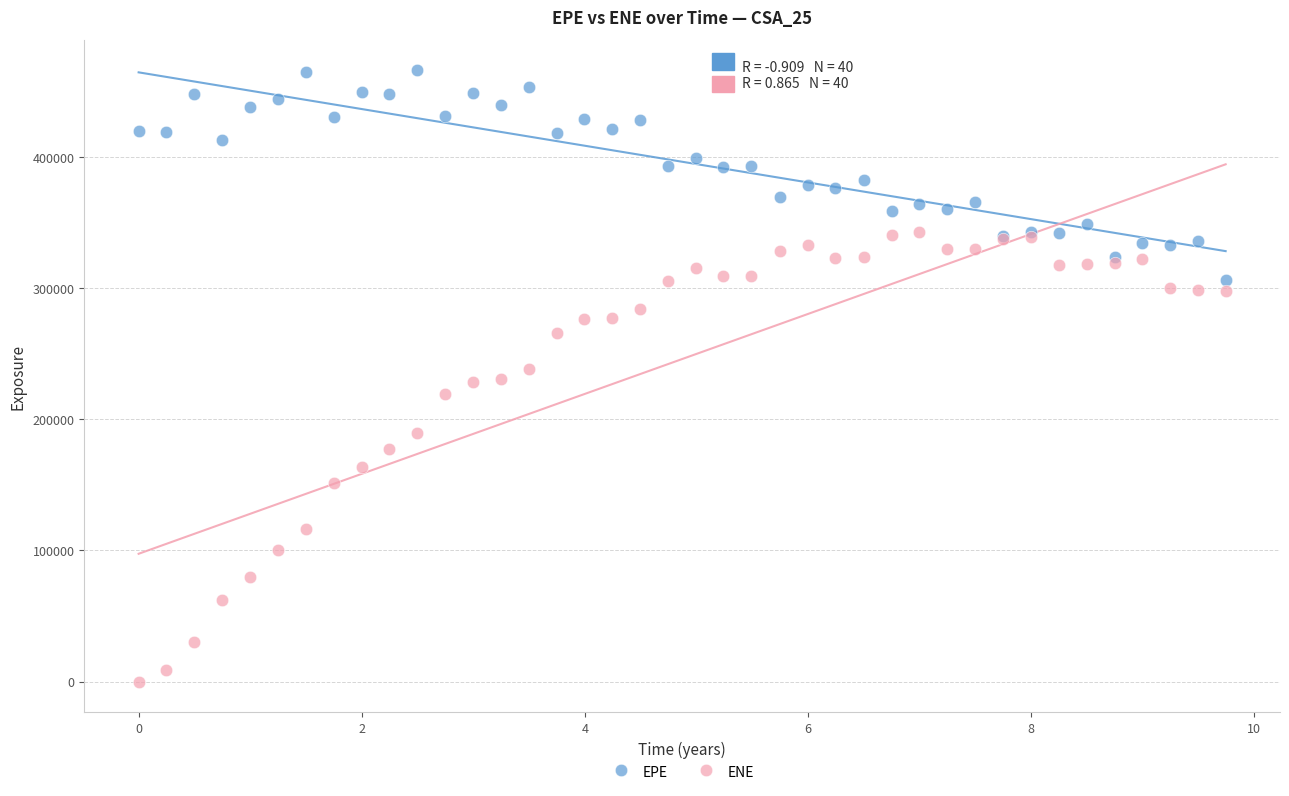

What are all the series names shown in the legend?

EPE, ENE